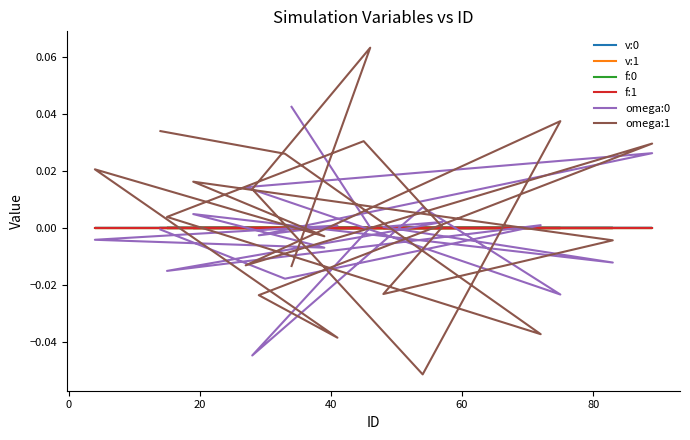

Where is the first local minimum for omega:1?

20